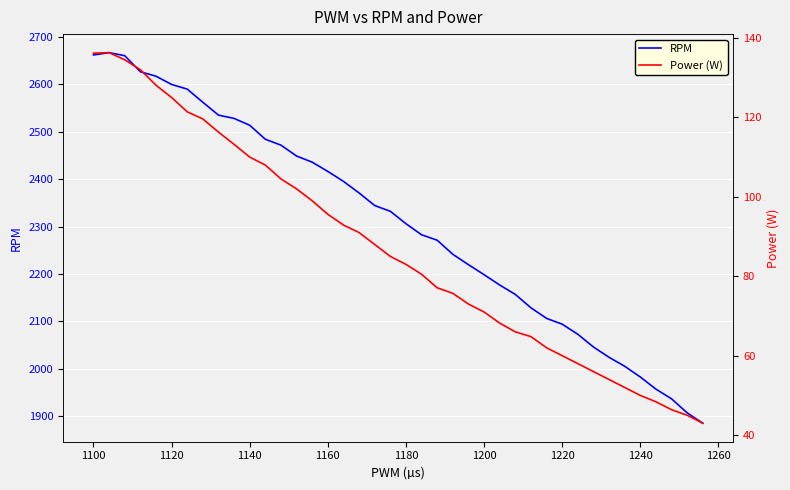

What is the maximum value for RPM?

2667.0